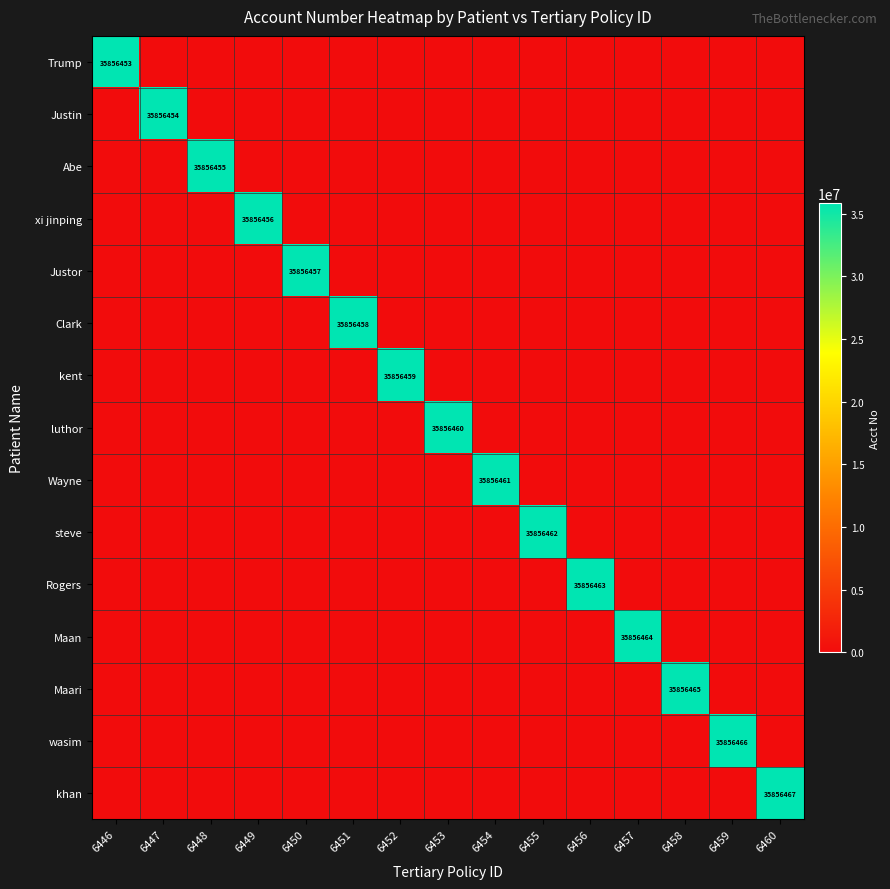

Which series has the largest total across all categories?

khan